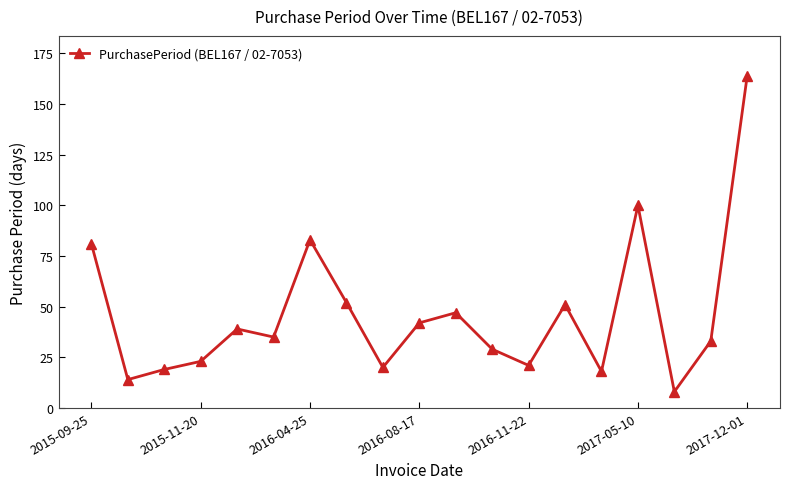

What is the average value?

46